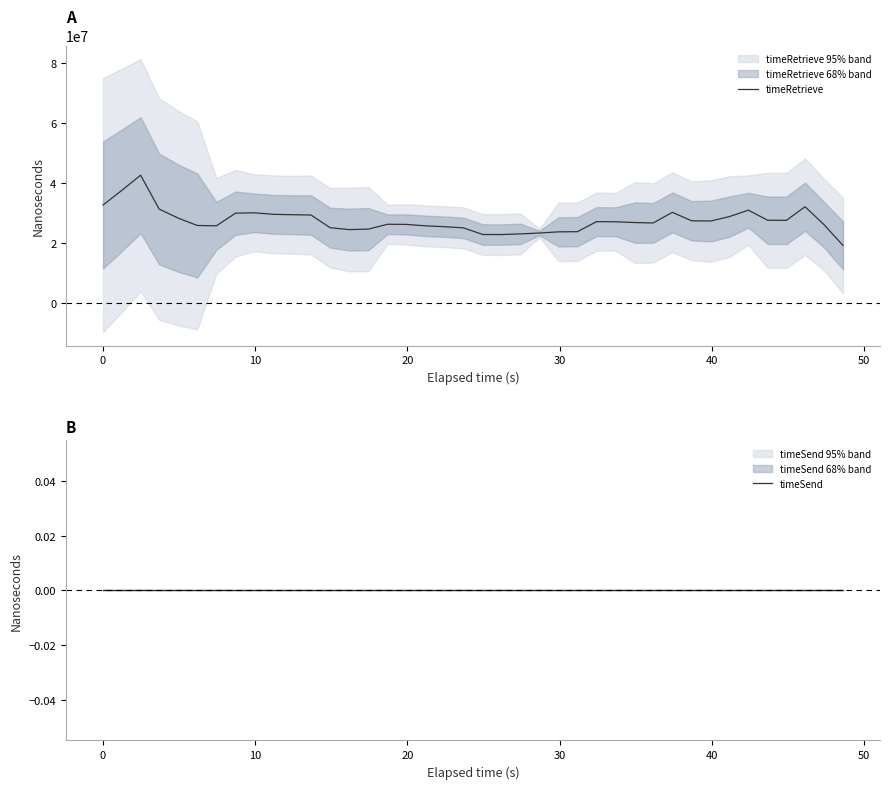

What is the difference between the second highest and minimum values in the timeRetrieve series?

18317847.2